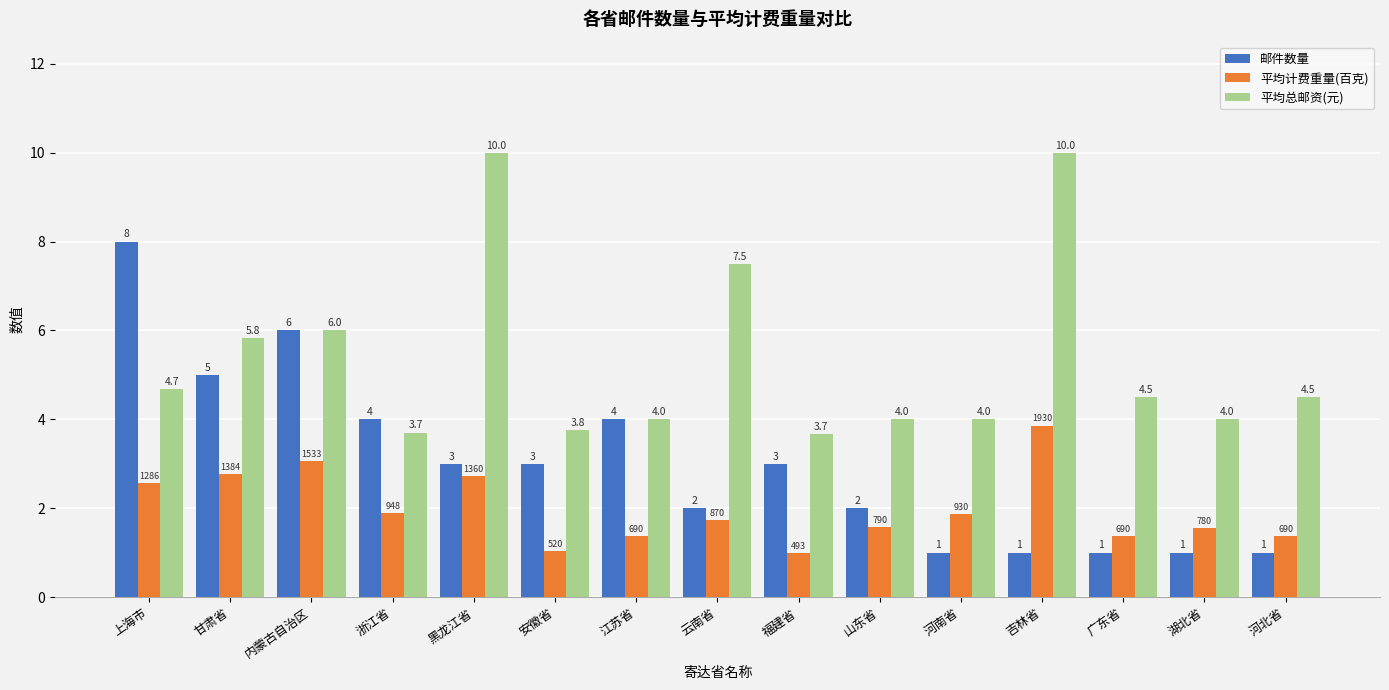

What is the difference between the second highest and second lowest values in the 邮件数量 series?

5.0